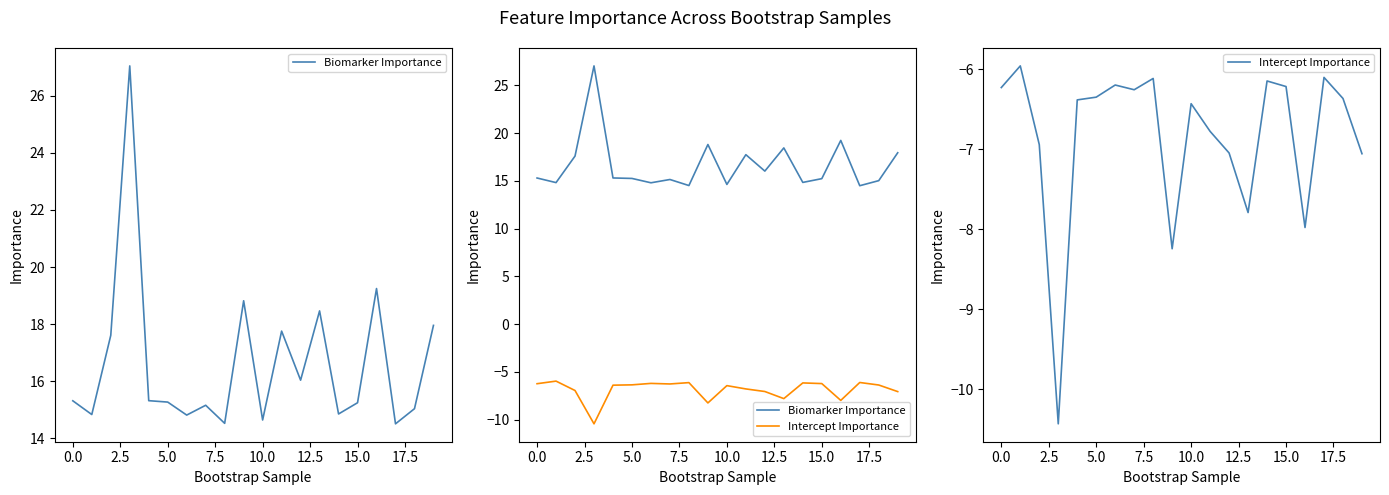

What is the value of the Intercept Importance point at the 11th from the left?

-6.4